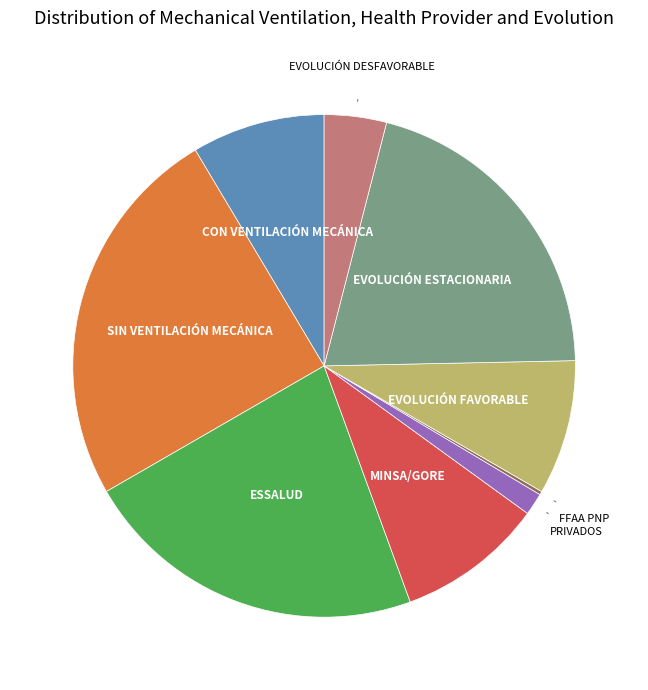

Is there any slice that represents more than half of the pie?

No